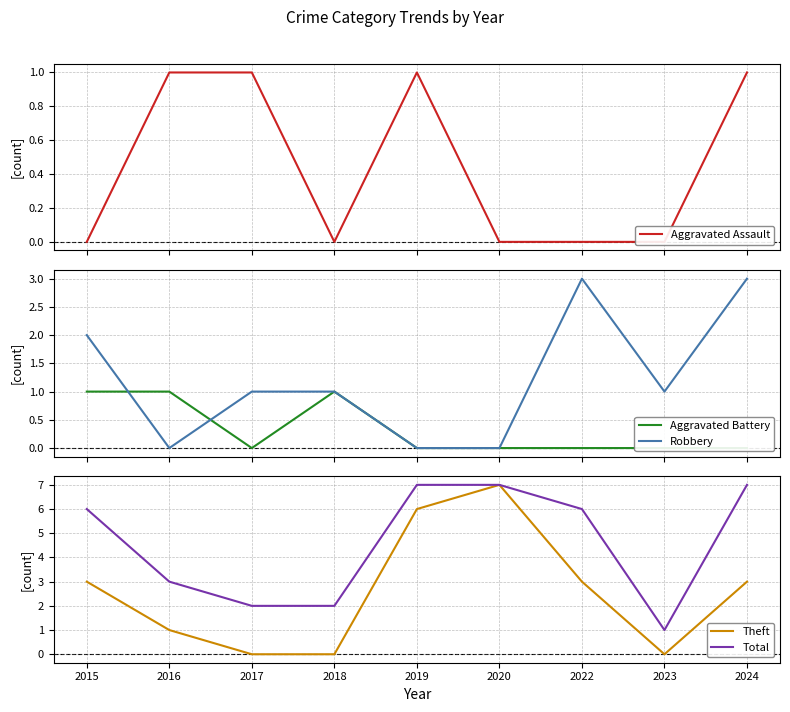

What is the value of the Theft point at the 1st from the left?

3